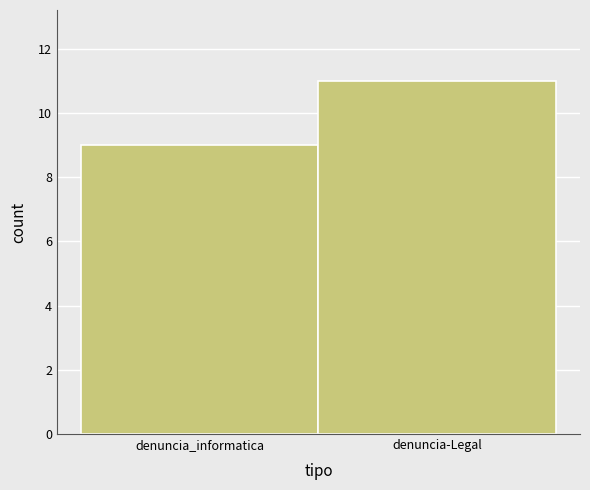

Reading left to right, extract all data points from this chart.

denuncia_informatica=9	denuncia-Legal=11